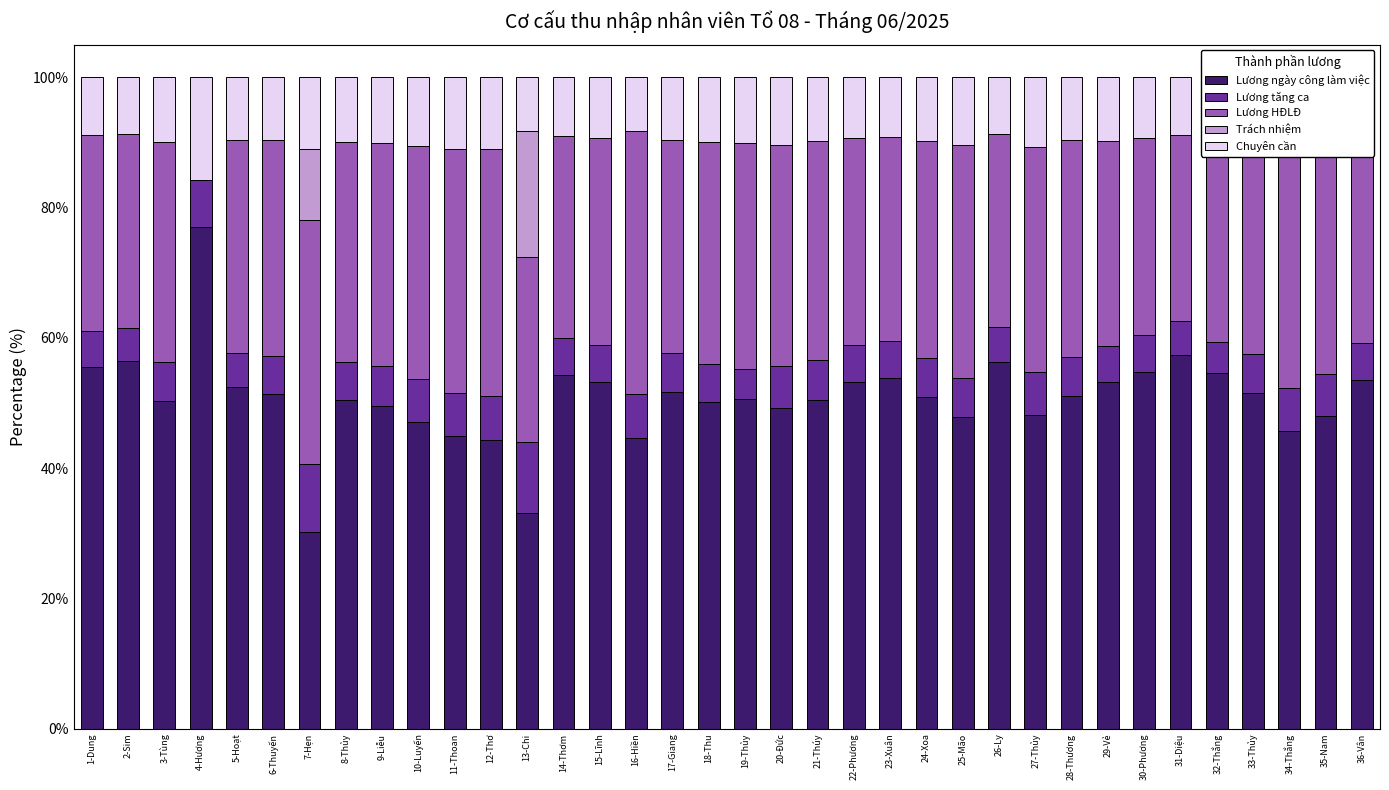

How many values in the Chuyên cần series exceed 9?

30